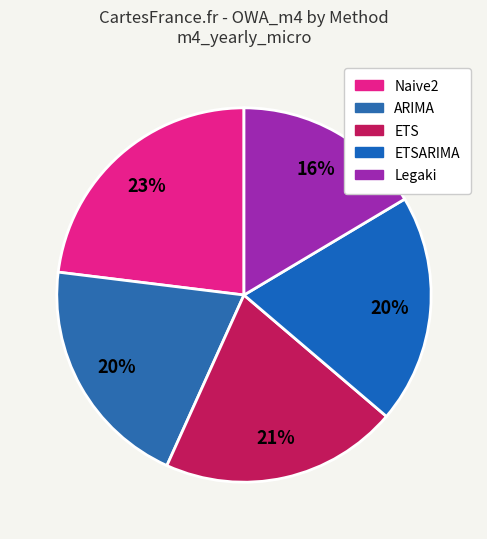

Which slice is the smallest?

Legaki